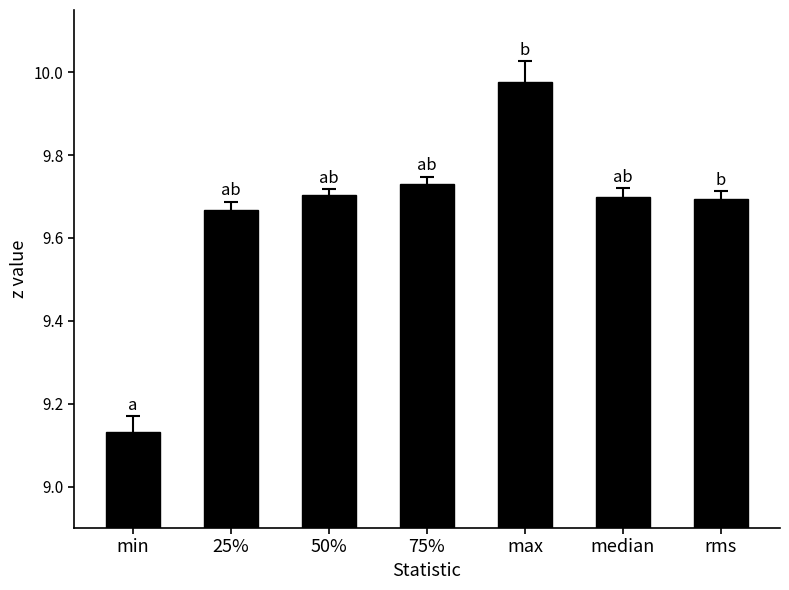

The chart shows a value of 12.0 at min. True or false?

False